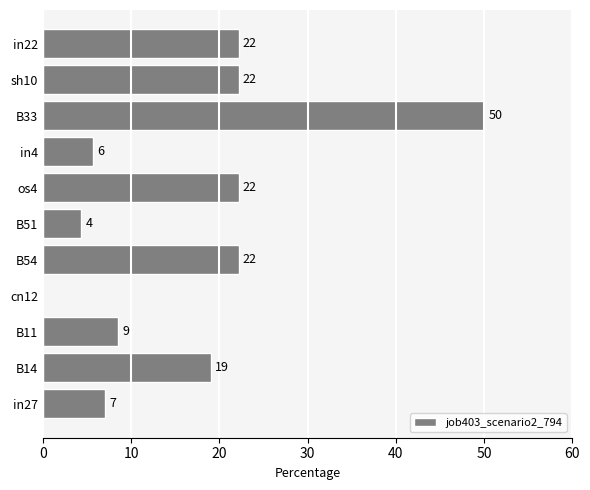

Are the bars horizontal?

Yes